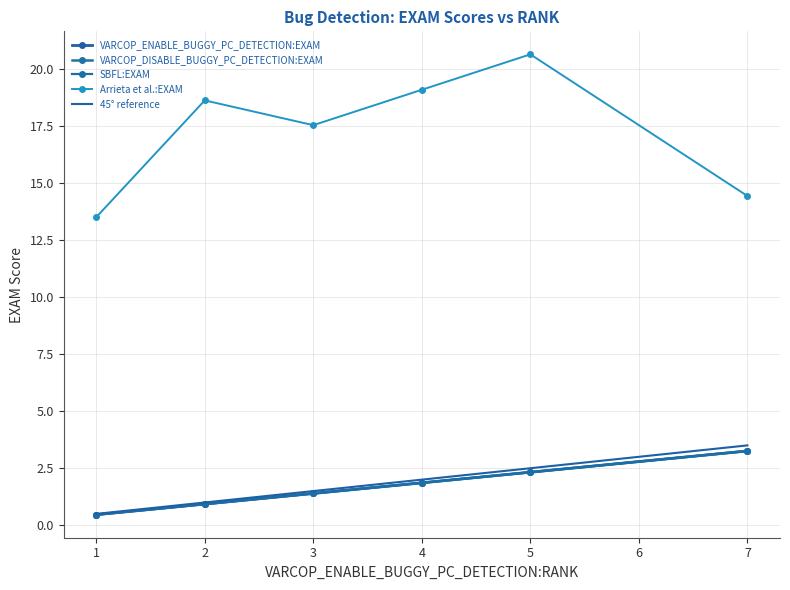

Which series has the largest range (max minus min)?

Arrieta et al.:EXAM